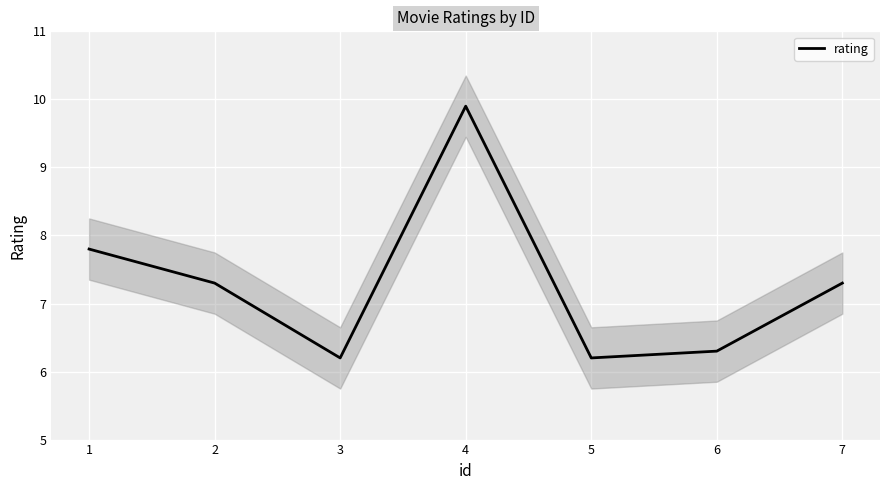

The rating series shows 15.5 at 4. True or false?

False